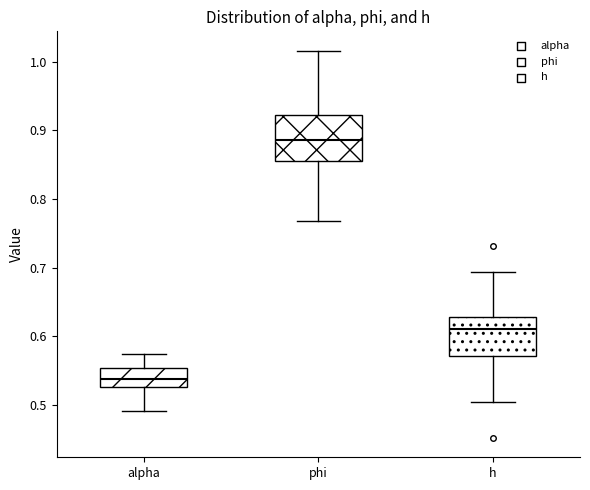

Which box has the lowest median line?

alpha